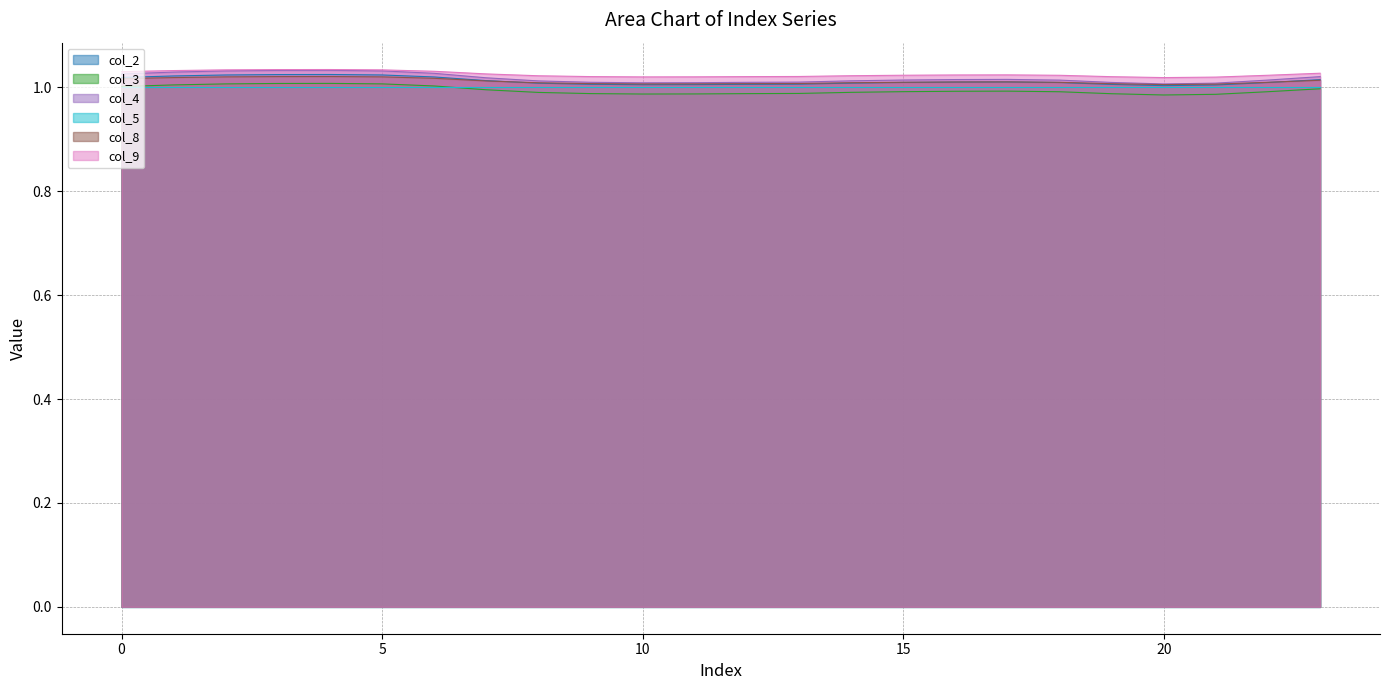

True or false: col_9 and col_3 intersect in this chart.

False